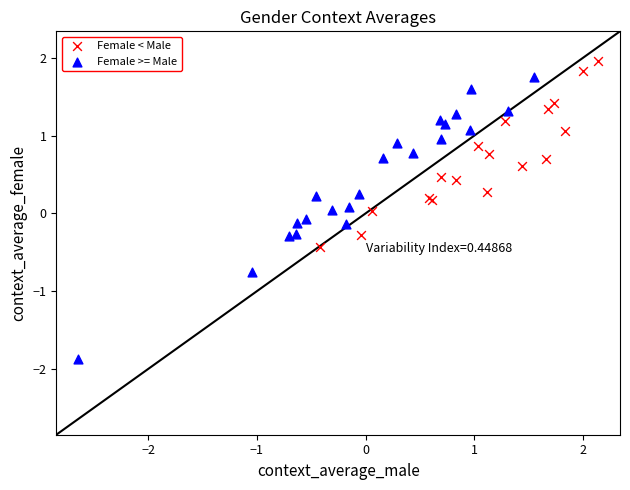

Which series reaches the minimum Y coordinate?

Female >= Male